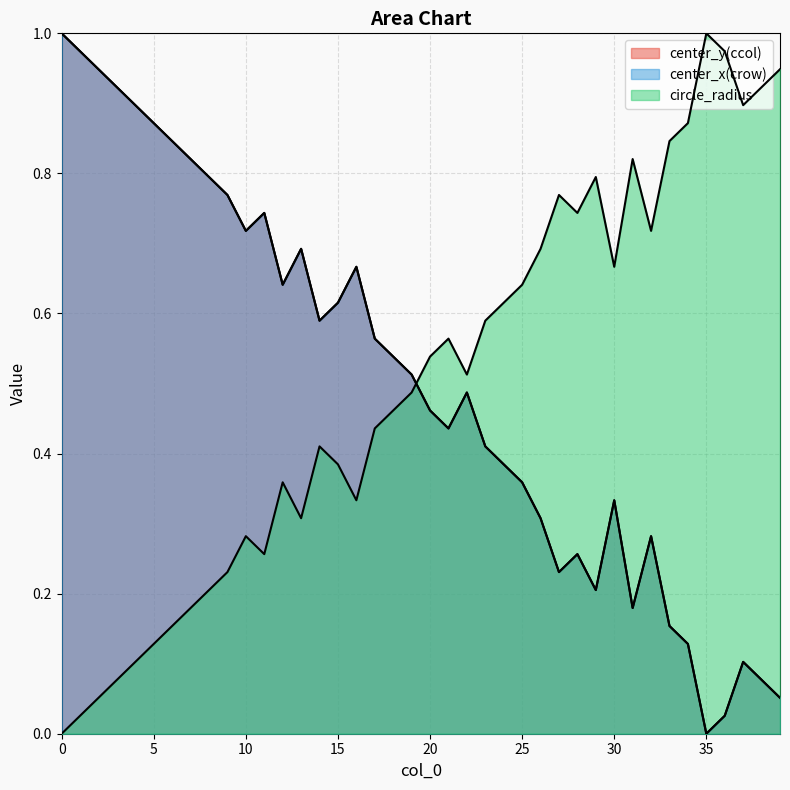

At how many categories does at least one series exceed 0?

40